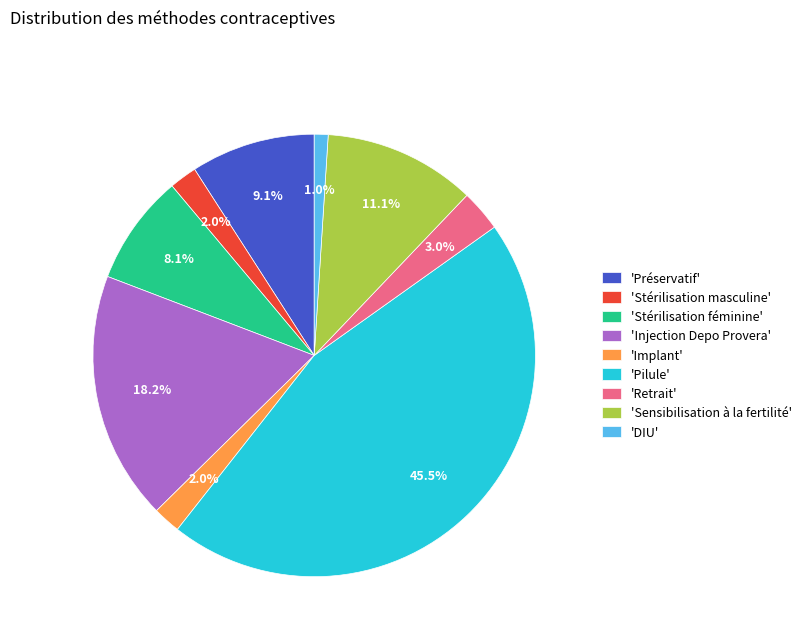

Which category has the smallest portion of the pie?

'DIU'